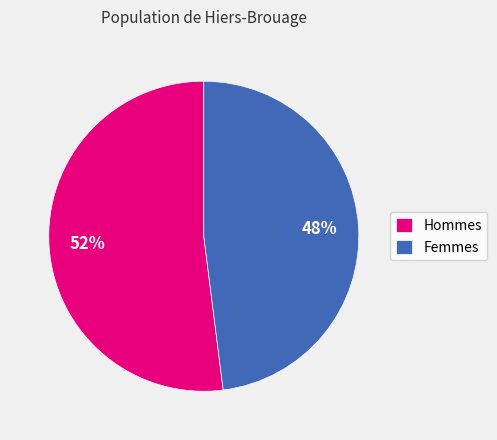

The Femmes slice represents 58% of the pie. True or false?

False